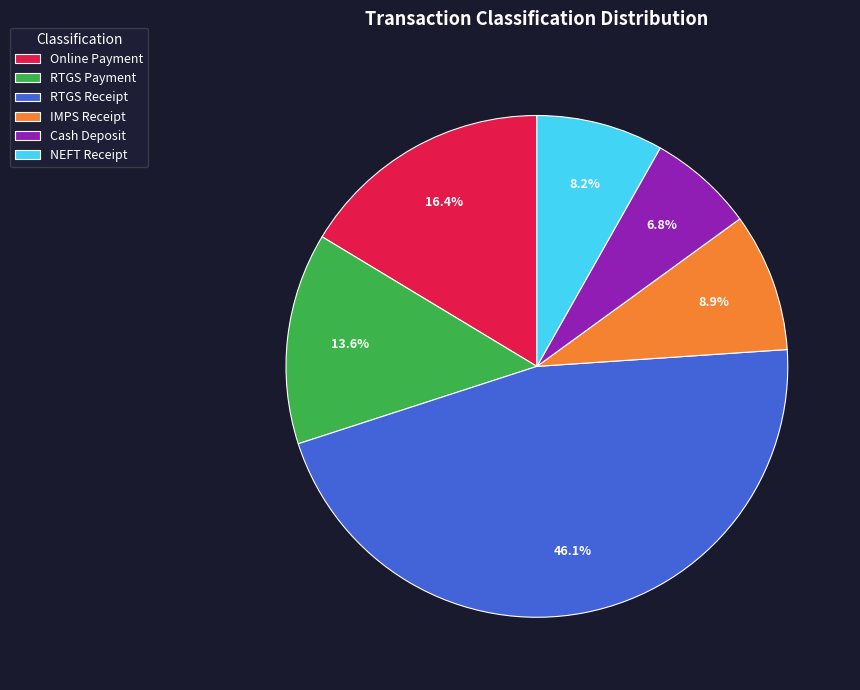

Count the number of slices in the pie.

6